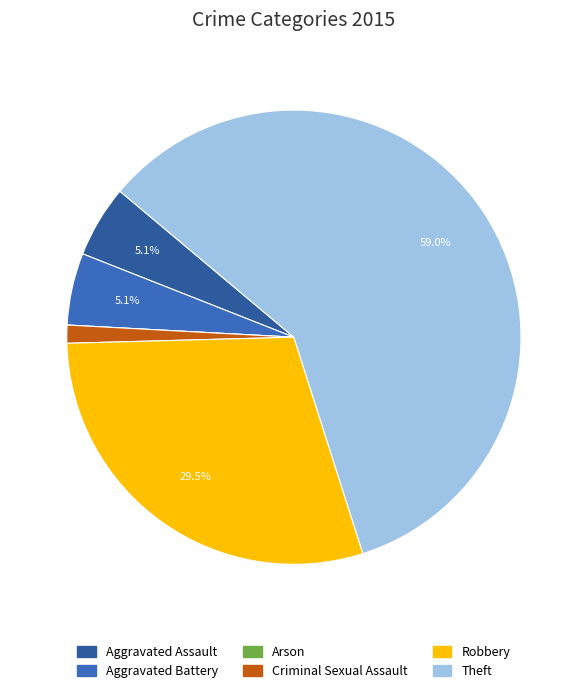

Which category has the biggest portion of the pie?

Theft